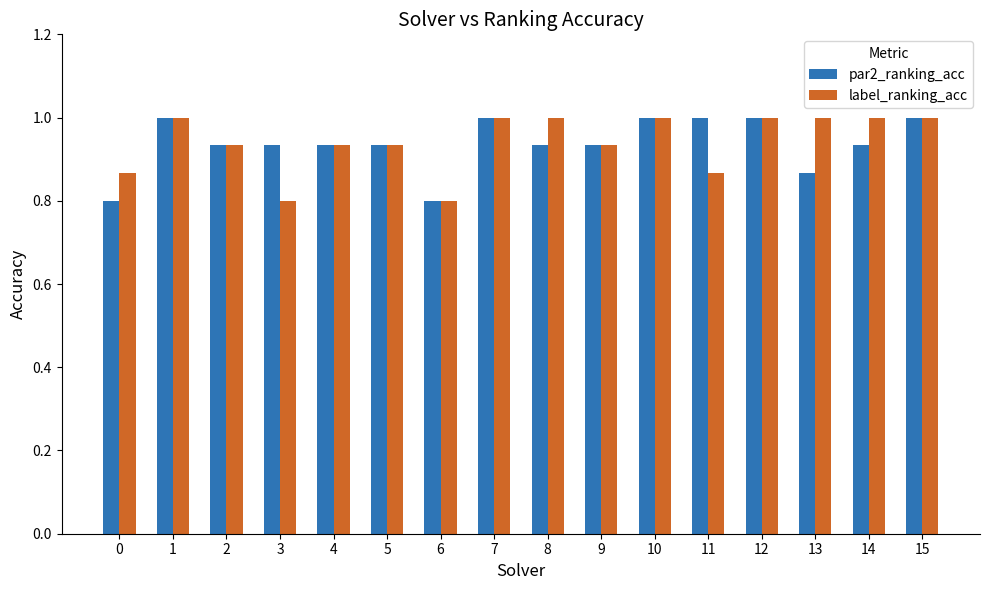

What is the sum of all par2_ranking_acc values?

15.0